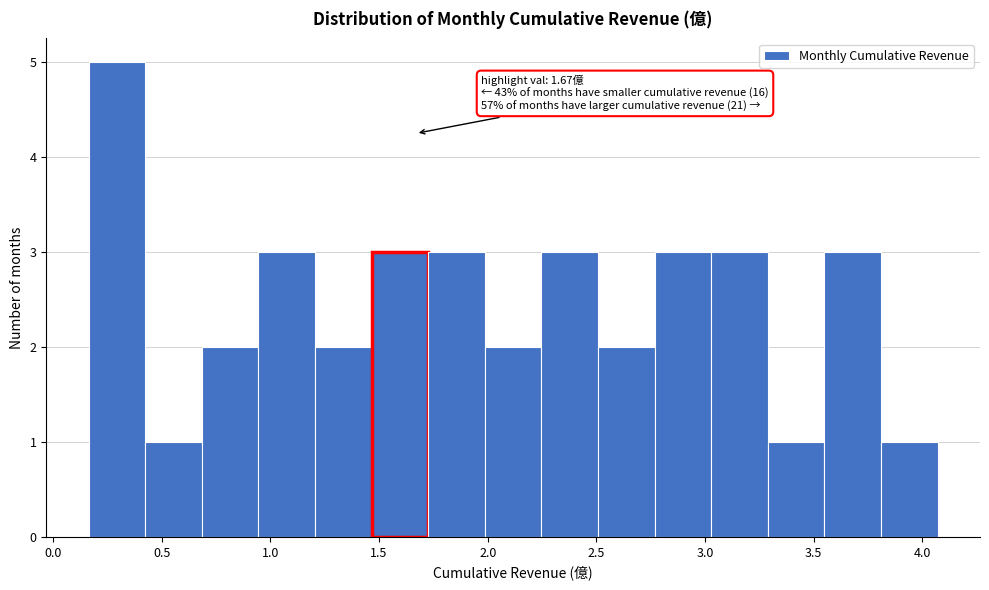

Which range on the x-axis has the tallest bar?

0.15 to 0.40